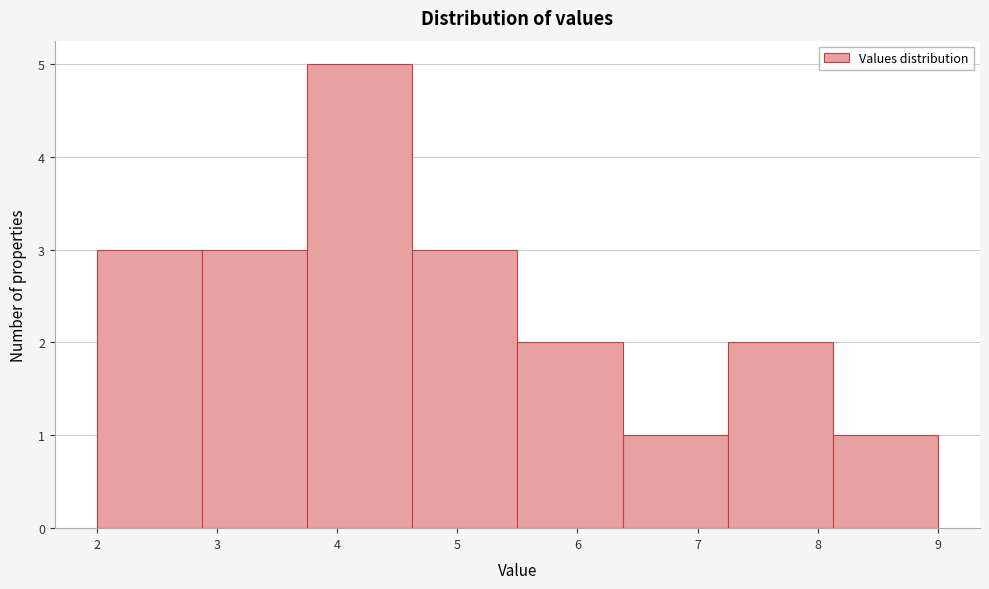

Reading left to right, list every bar in this chart as the range it spans on the x-axis followed by its height. Neither the bar edges nor the heights are printed on the chart, so give them approximately, as read against the axes.

2.0 to 2.9: 3
2.9 to 3.8: 3
3.8 to 4.6: 5
4.6 to 5.5: 3
5.5 to 6.4: 2
6.4 to 7.3: 1
7.3 to 8.1: 2
8.1 to 9.0: 1